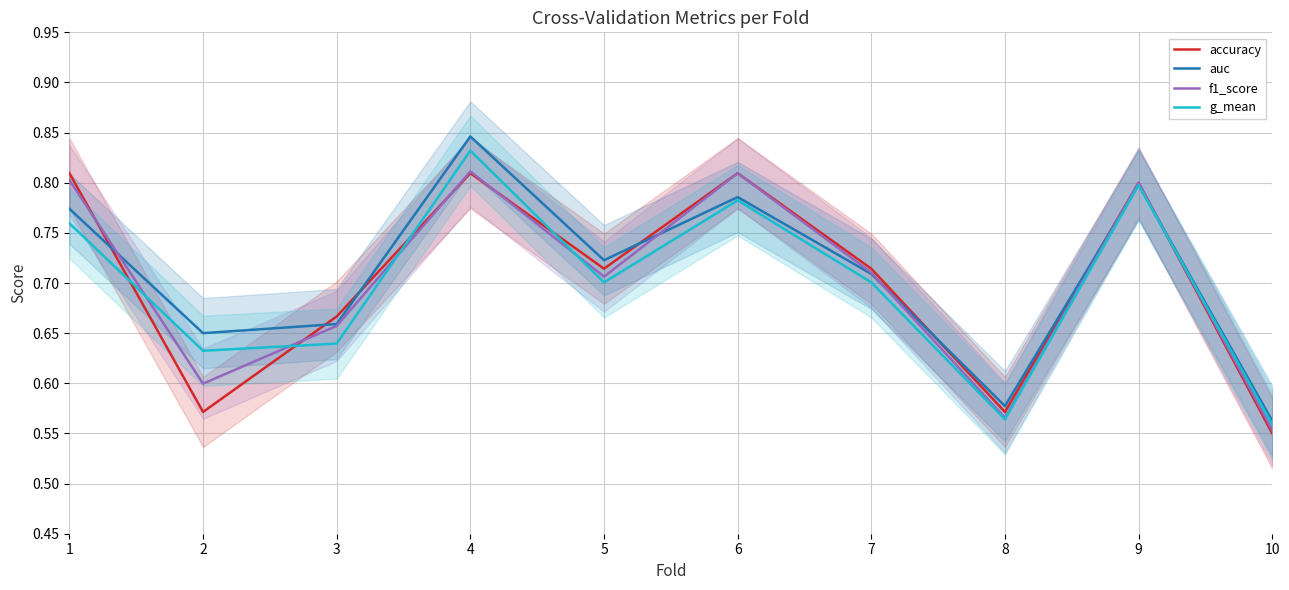

How many lines are shown in the chart?

4